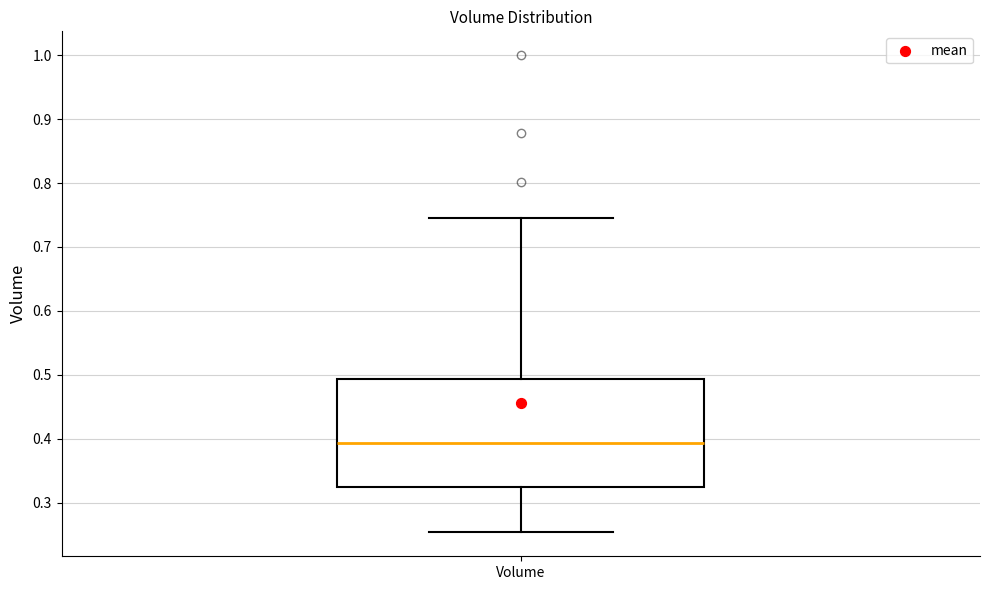

Read this box plot against the y-axis: the position of the median line, the range covered by the box, and the ends of both whiskers. The values are not printed on the chart, so give them approximately, as read against the axis.

median 0.39, box 0.32 to 0.49, whiskers 0.25 to 0.75